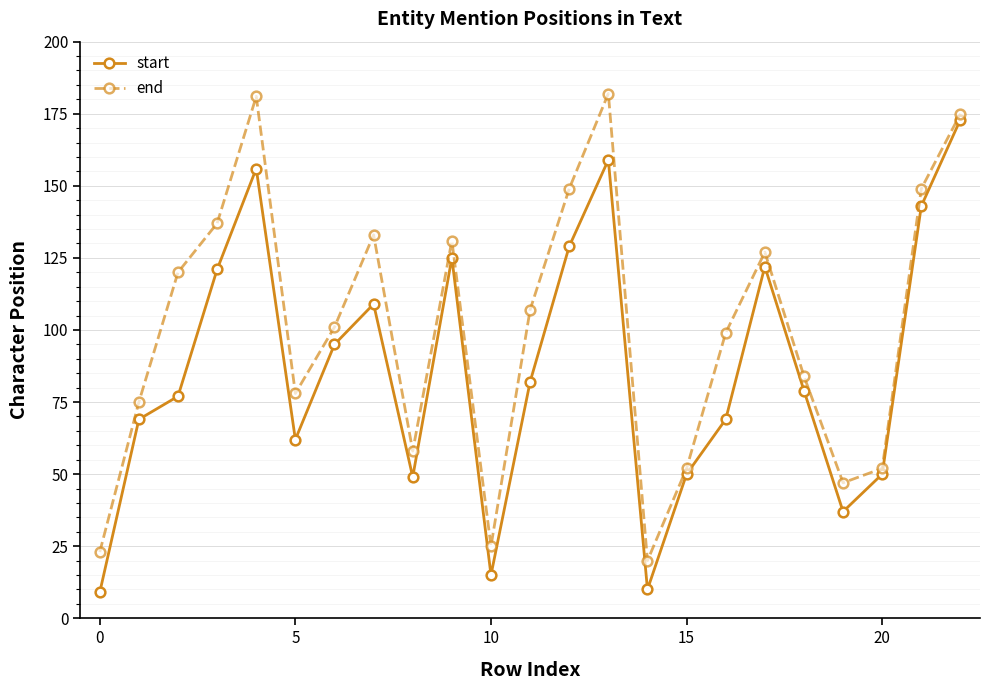

What is the maximum value shown in the chart?

182